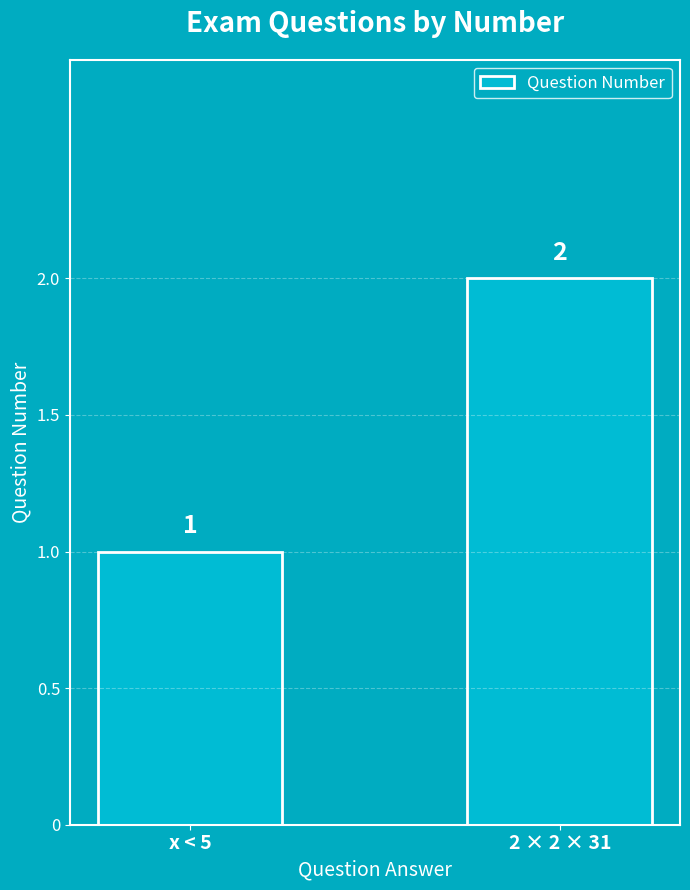

How many bars are there in total?

2